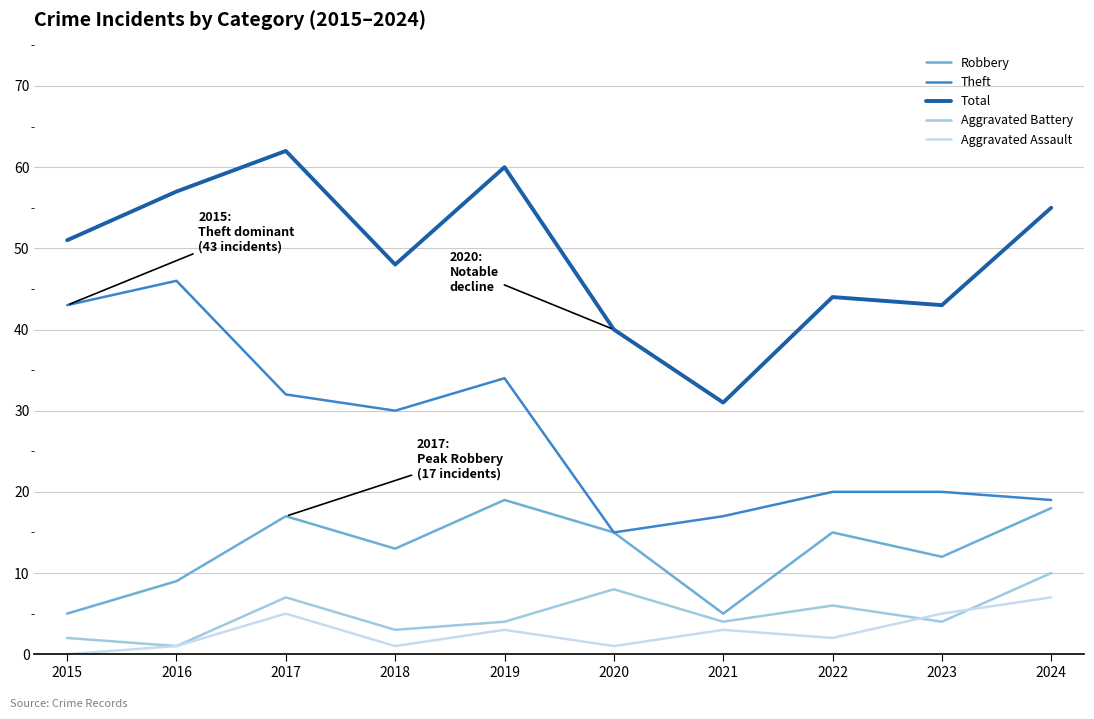

What is the difference between the maximum and minimum values in the Aggravated Assault series?

7